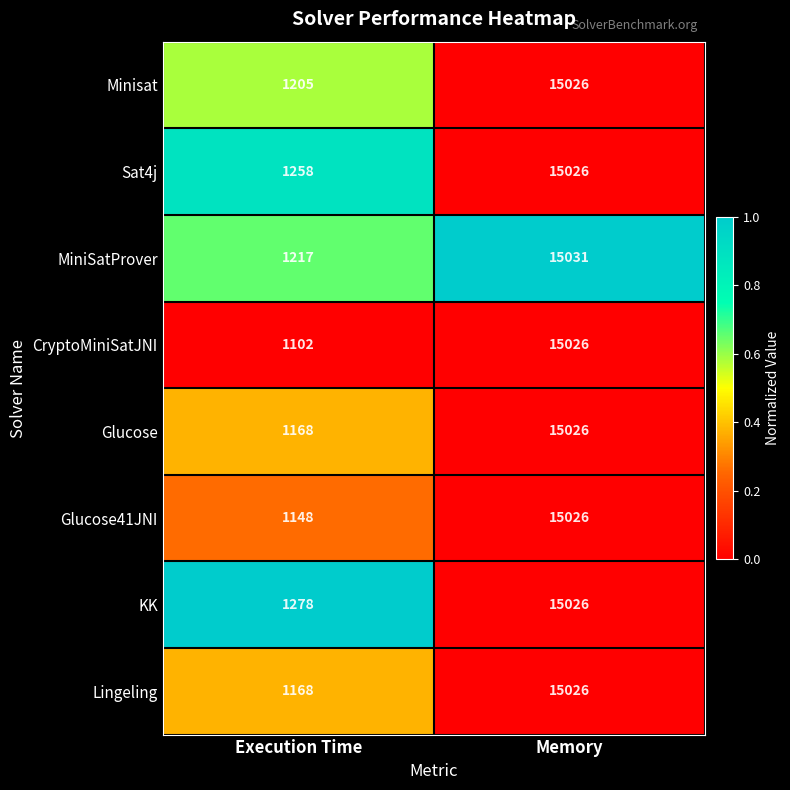

What is the total value across all series at Execution Time?

9544